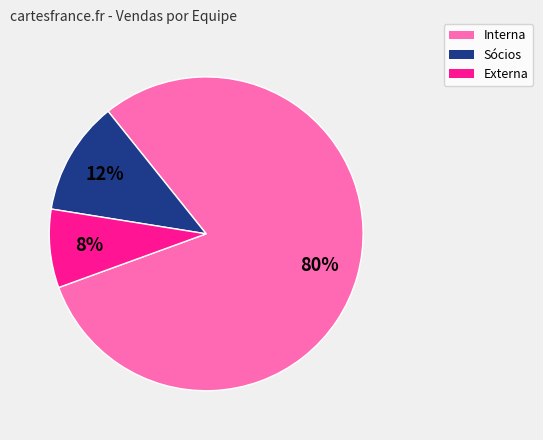

To the nearest percent, what is the difference between the Interna and Sócios slice percentages?

68%